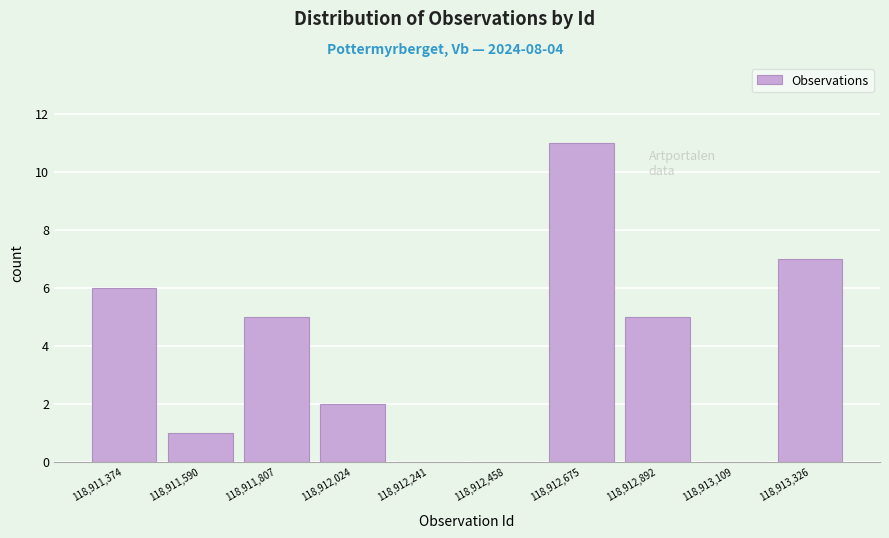

Reading left to right, extract all data points from this chart.

118,911,374=6	118,911,590=1	118,911,807=5	118,912,024=2	118,912,241=0	118,912,458=0	118,912,675=11	118,912,892=5	118,913,109=0	118,913,326=7